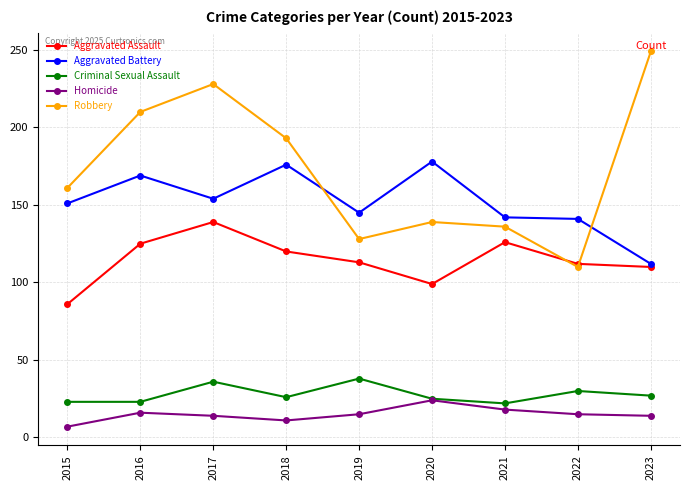

True or false: Aggravated Assault has a value of 113 at 2019.

True